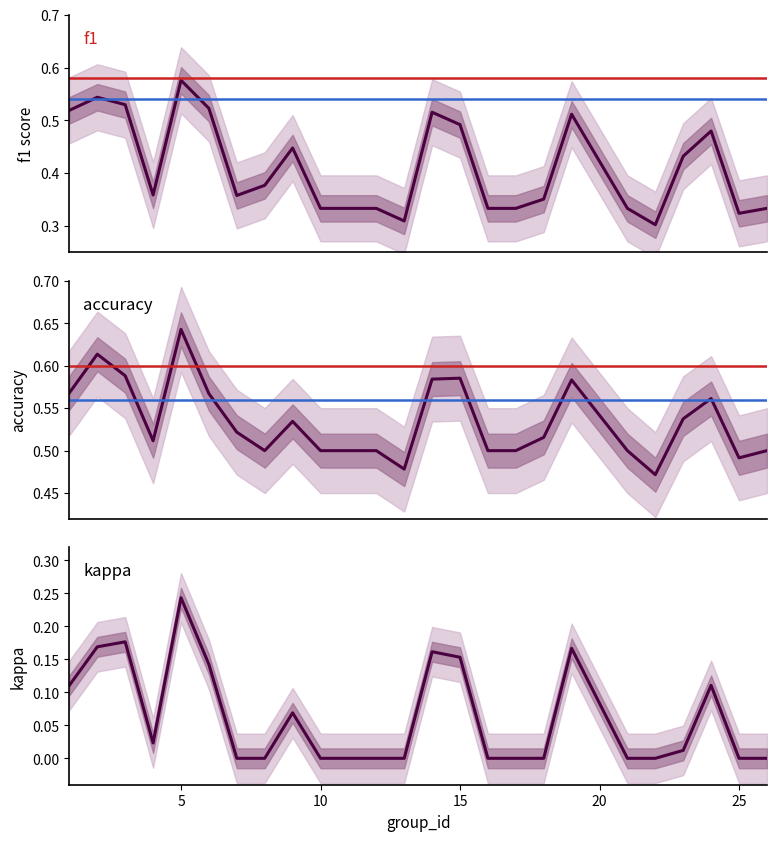

What is the sum of all f1 values?

10.3